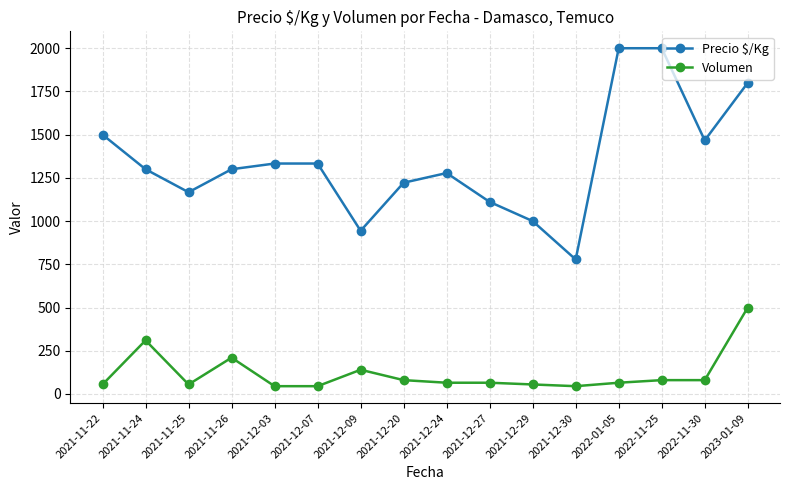

What is the label of the 9th point from the left?

2021-12-24